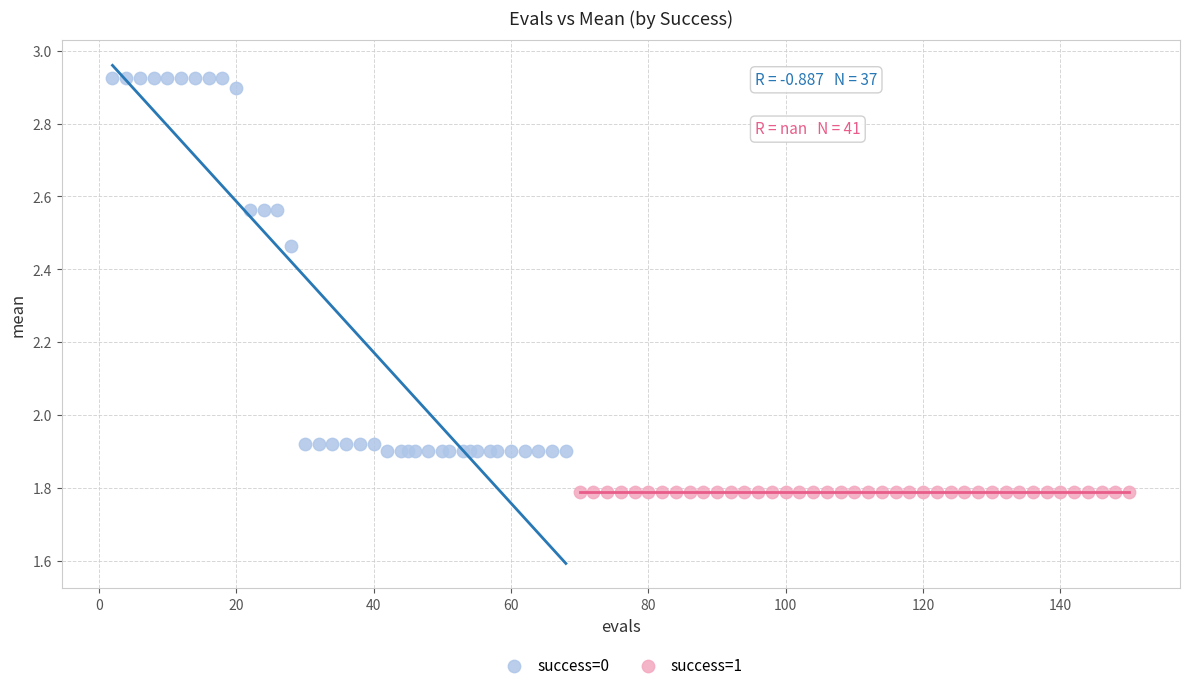

Which series contains the highest Y value?

success=0